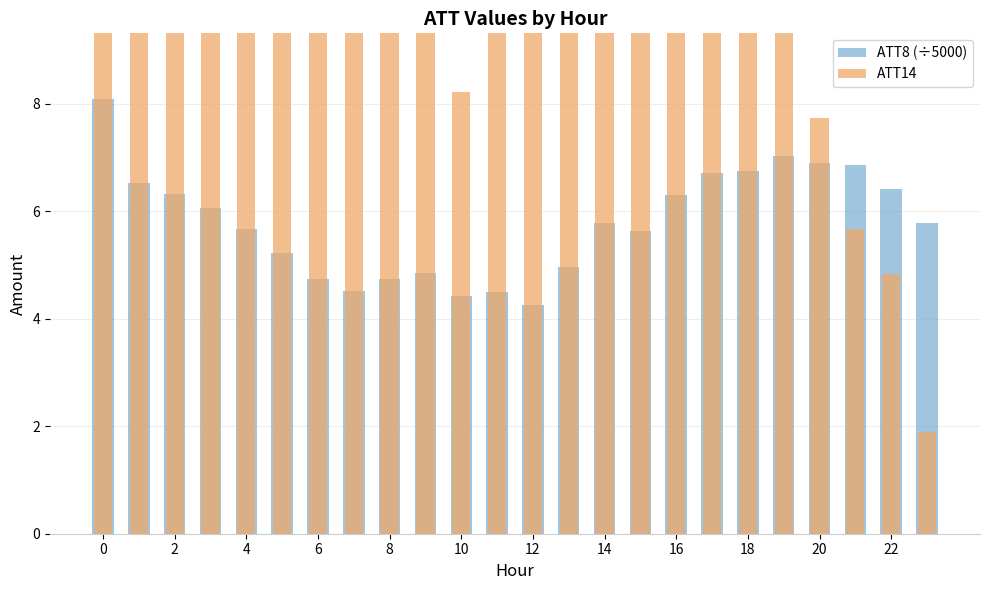

What is the label of the 20th bar from the left?

19